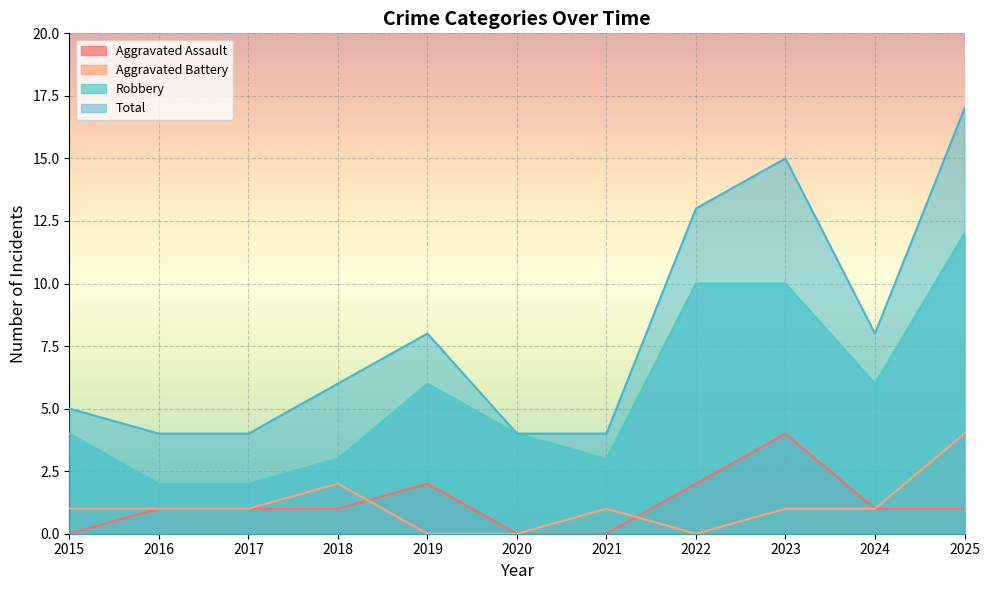

How many values in the Total series exceed 6?

5